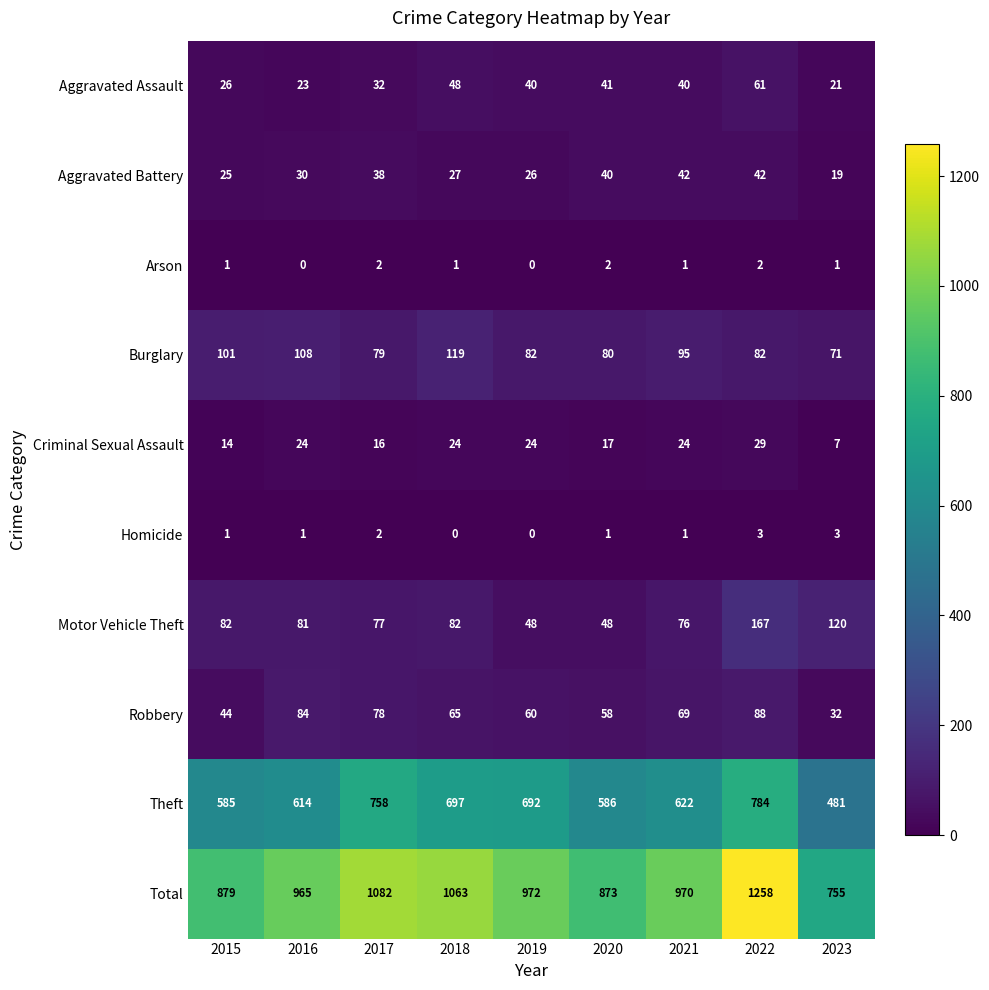

At which category is the sum across all series the highest?

2022